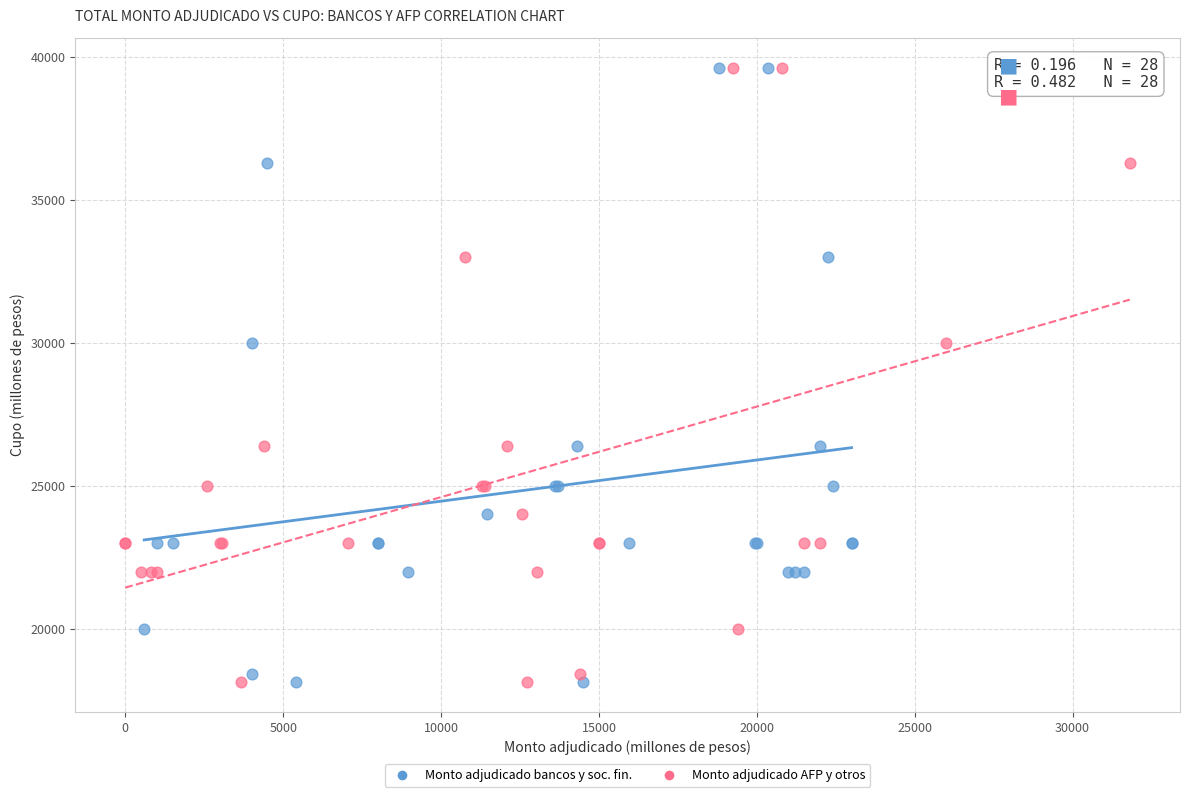

What are all the series names shown in the legend?

Monto adjudicado bancos y soc. fin., Monto adjudicado AFP y otros